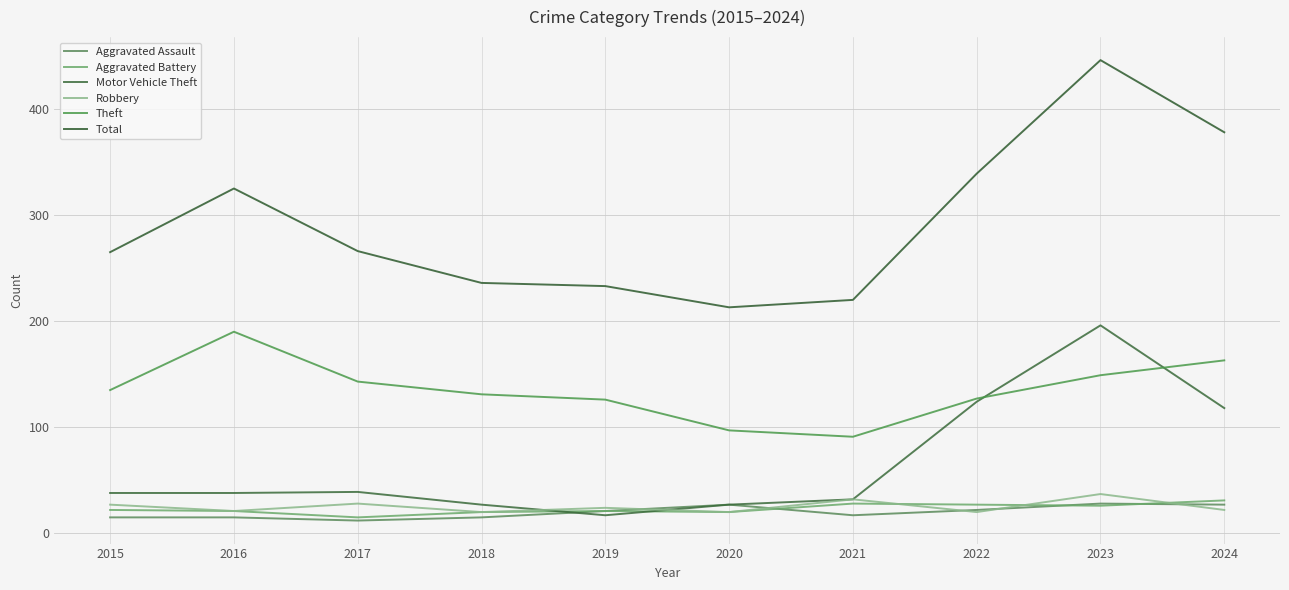

How many series are shown in this chart?

6